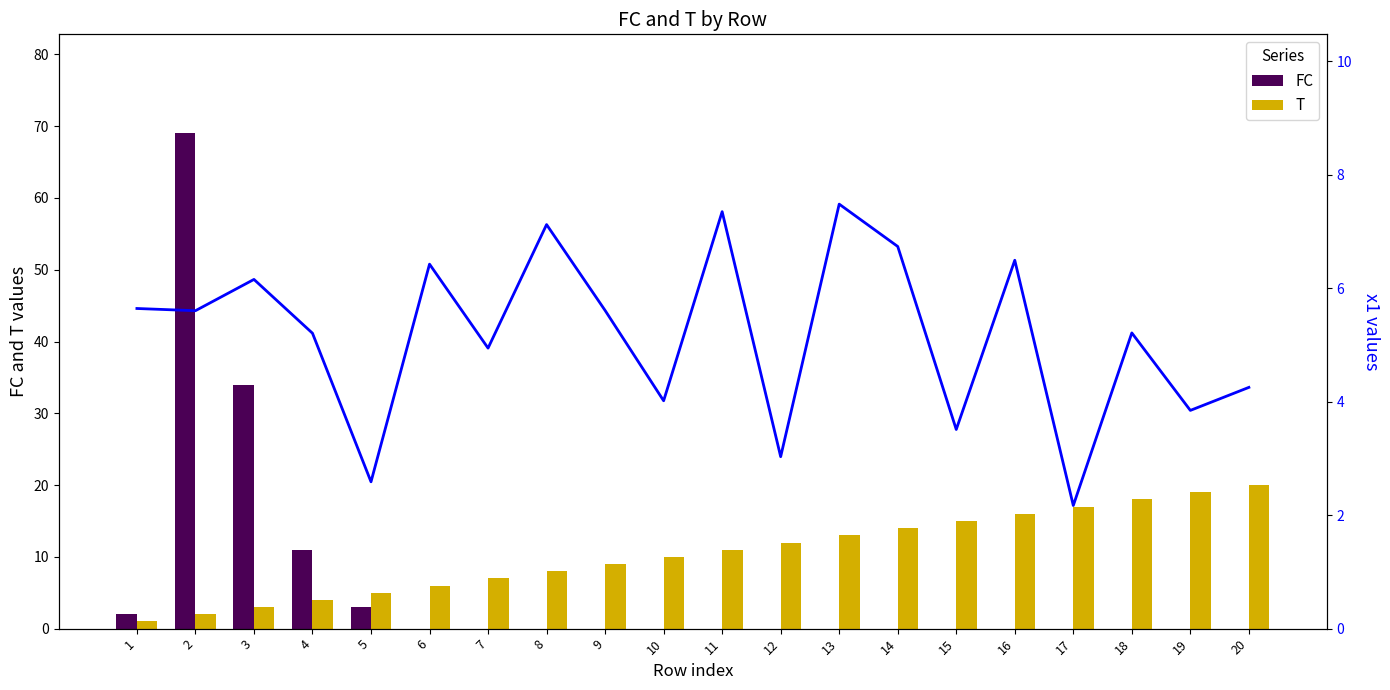

Which series has the largest range (max minus min)?

FC